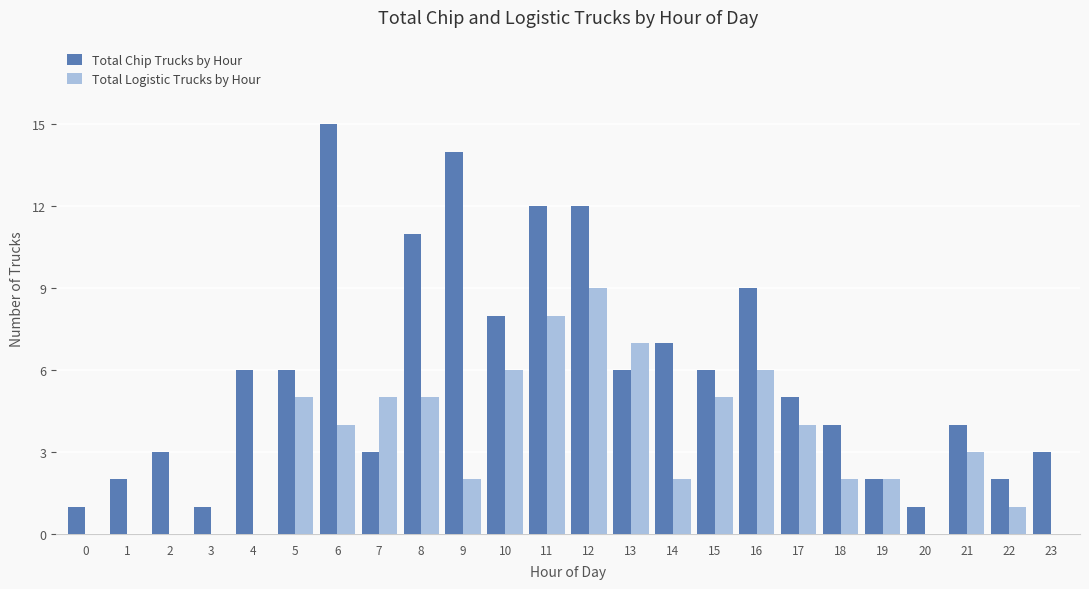

Which series changed the most between 1 and 17?

Total Logistic Trucks by Hour